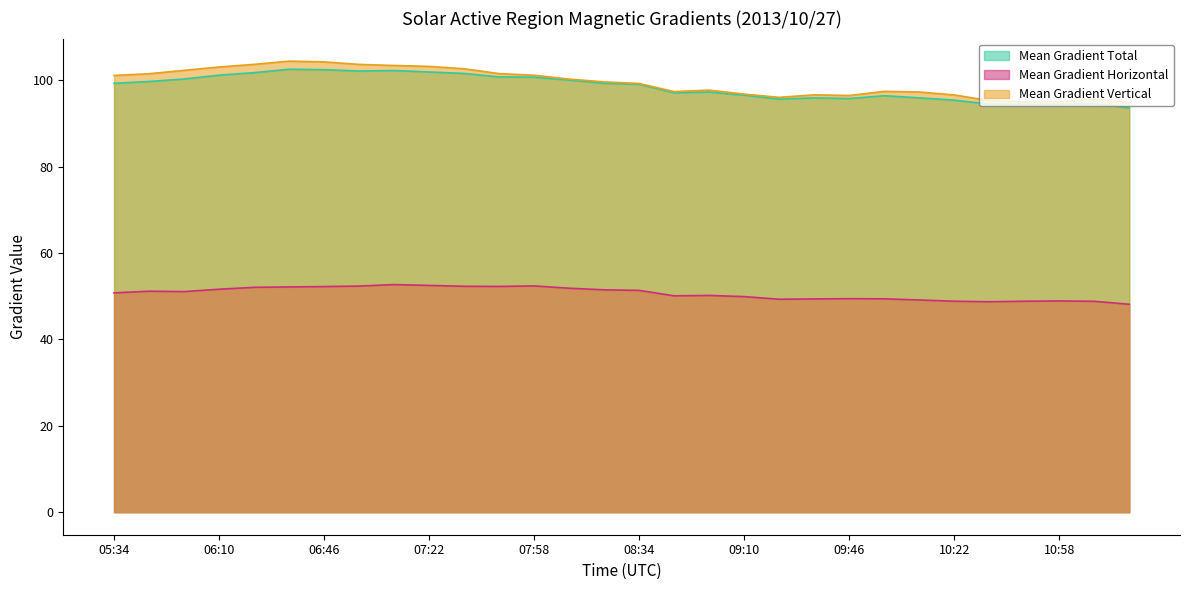

What is the label of the 14th point from the right?

08:46